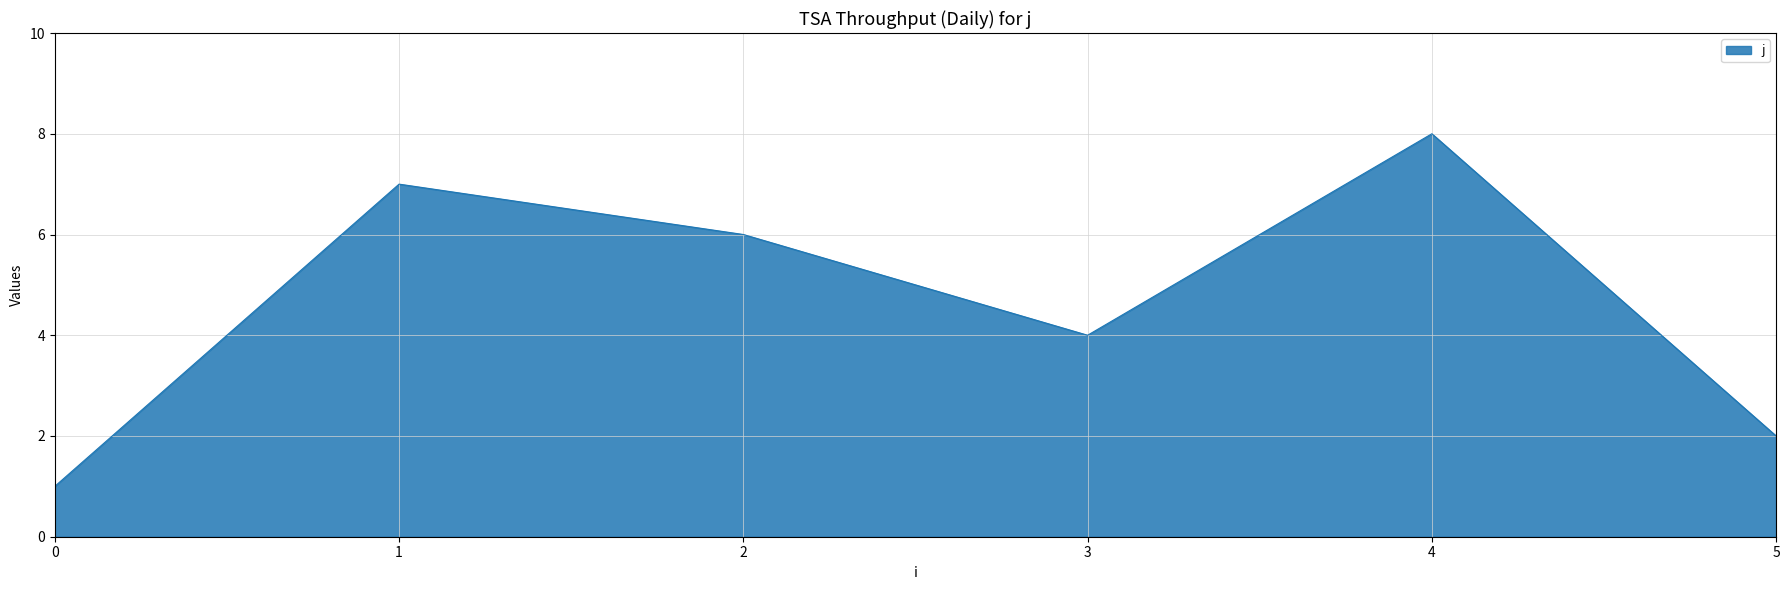

What is the approximate value at 0?

1